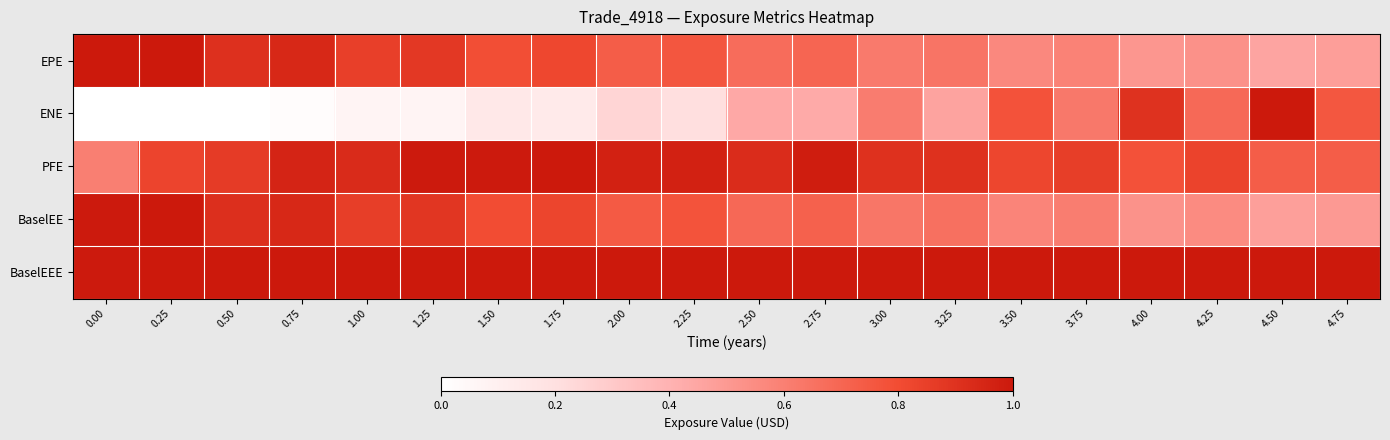

At how many categories does at least one series exceed 0?

20